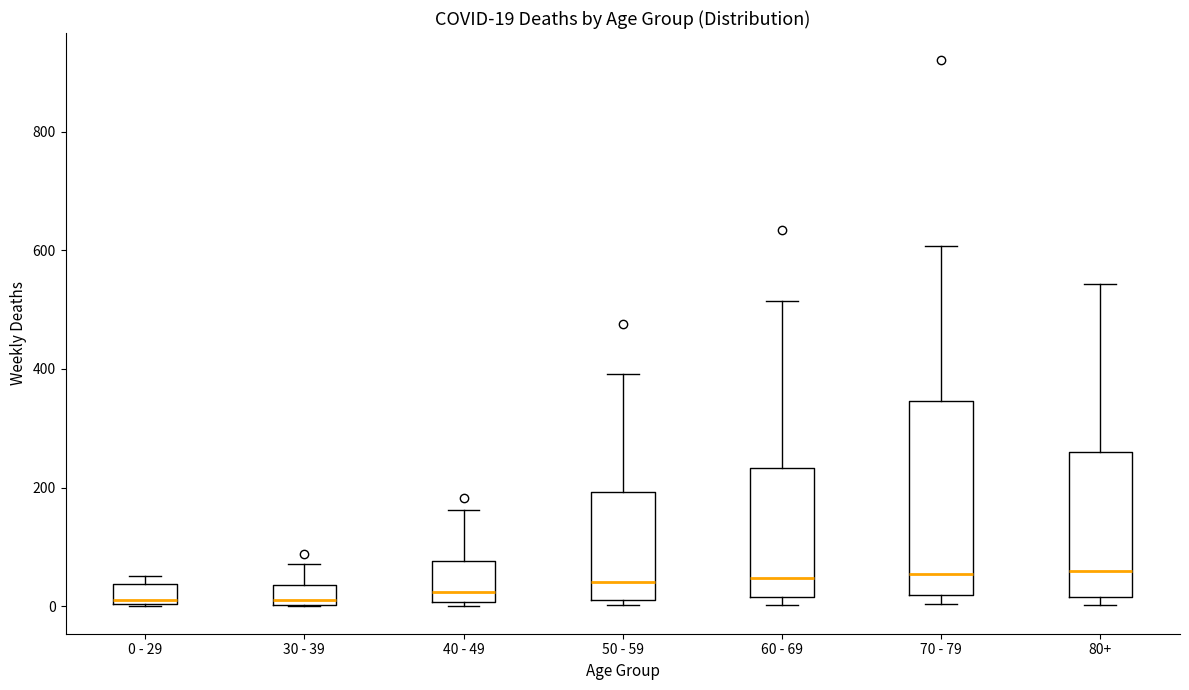

Comparing the boxes themselves (not the whiskers), which one is the tallest?

70 - 79